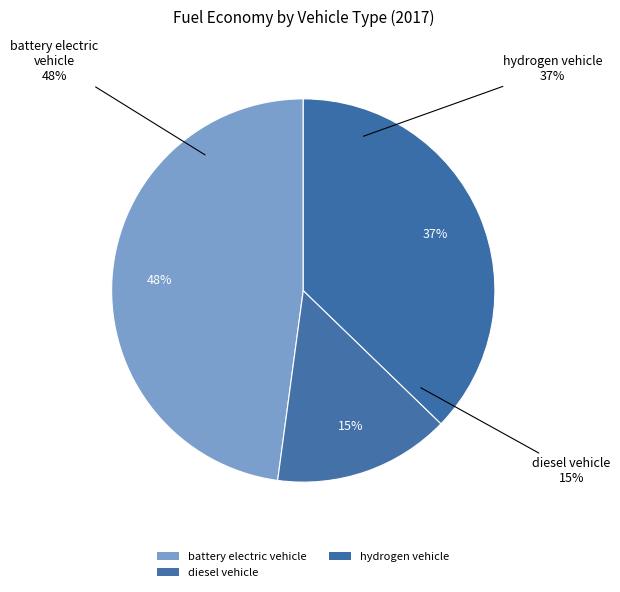

Is it true that battery electric vehicle is 48% of the pie?

True